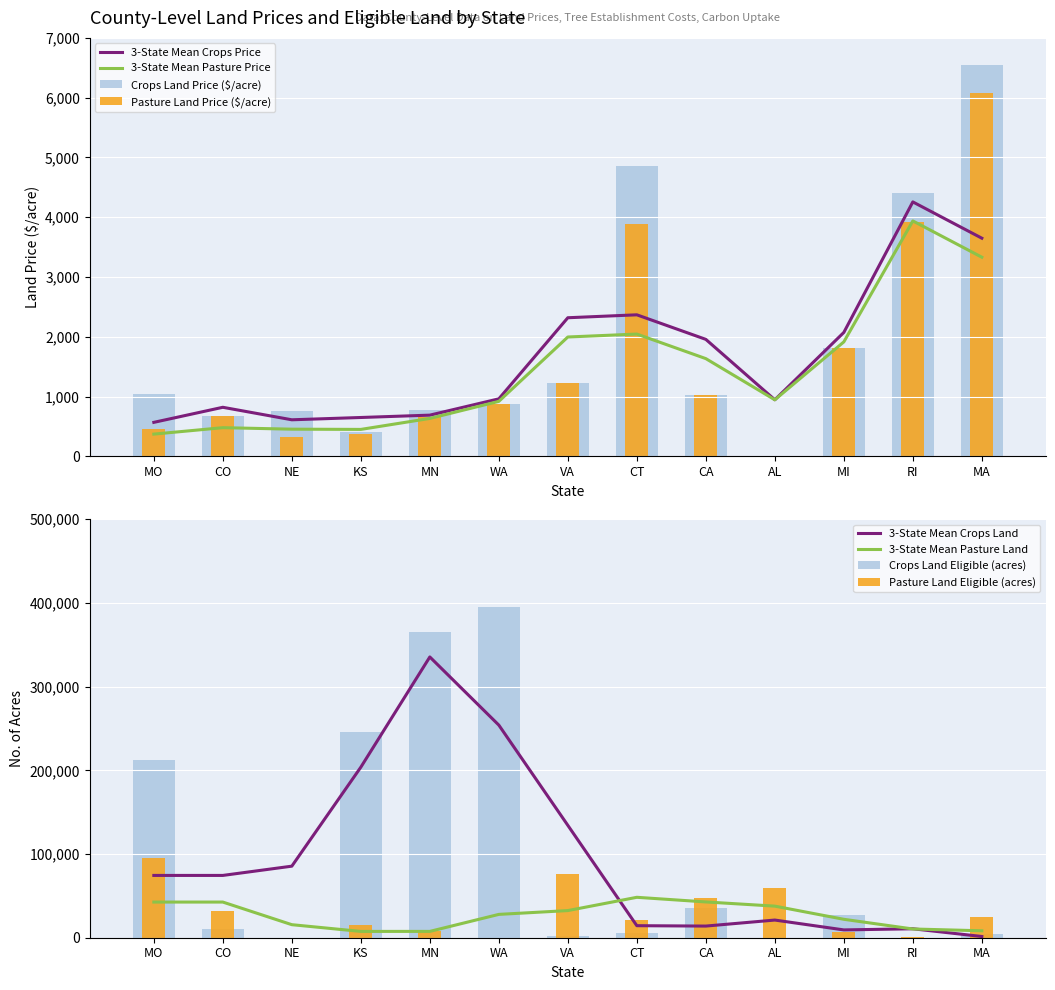

What is the total value across all series at RI?

8867